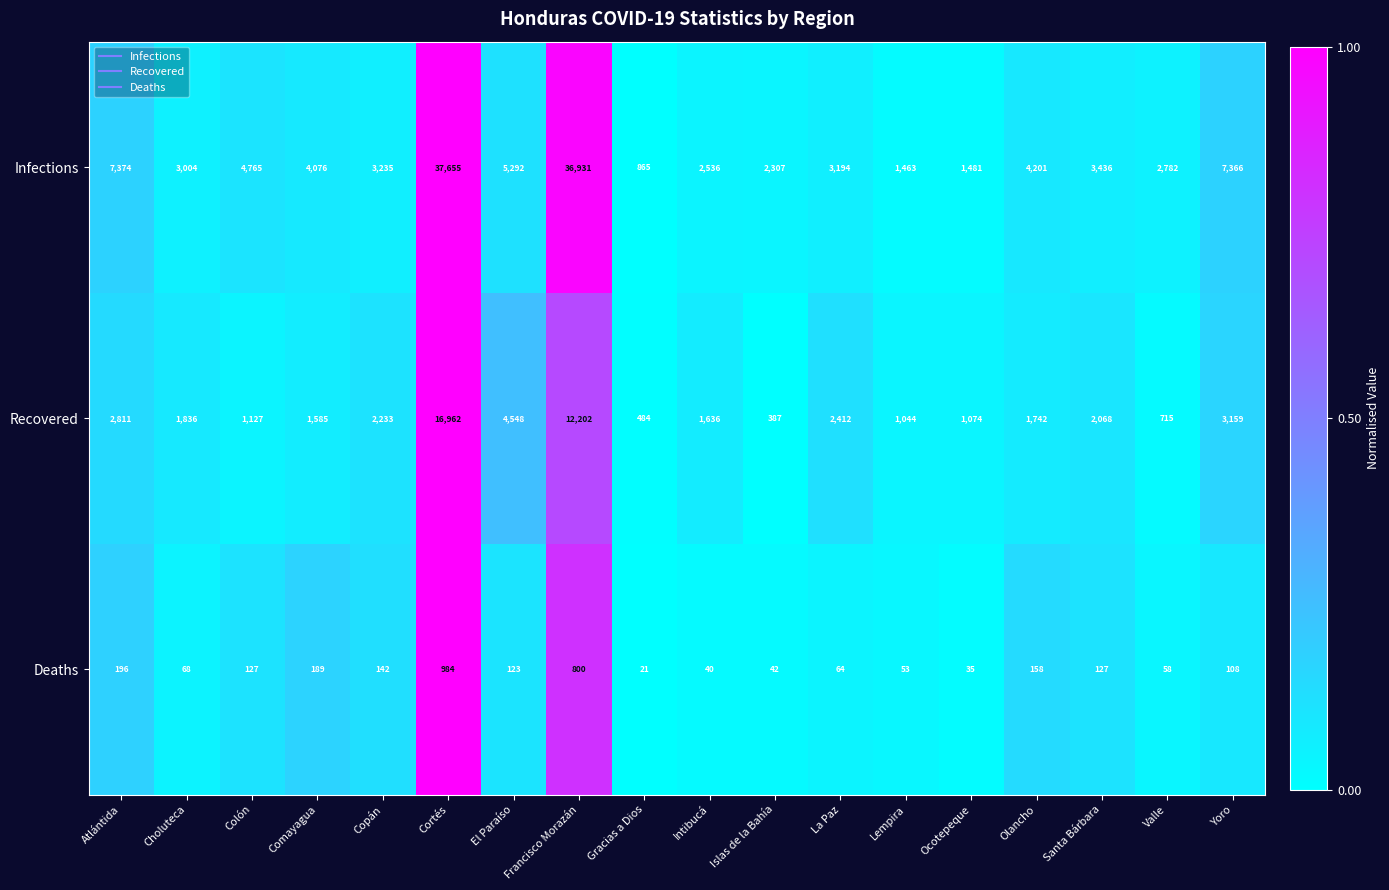

The value of Deaths at Cortés is 984. True or false?

True